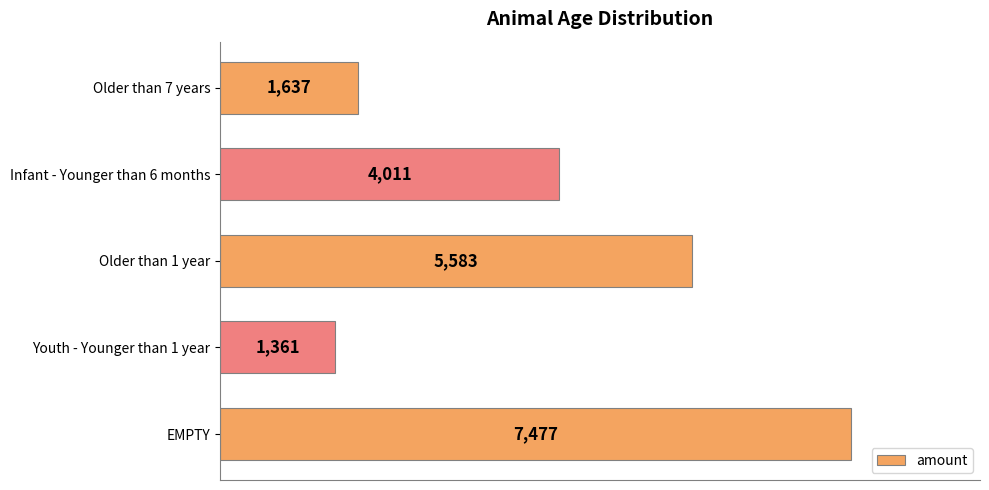

Rank the categories by value from highest to lowest.

EMPTY, Older than 1 year, Infant - Younger than 6 months, Older than 7 years, Youth - Younger than 1 year